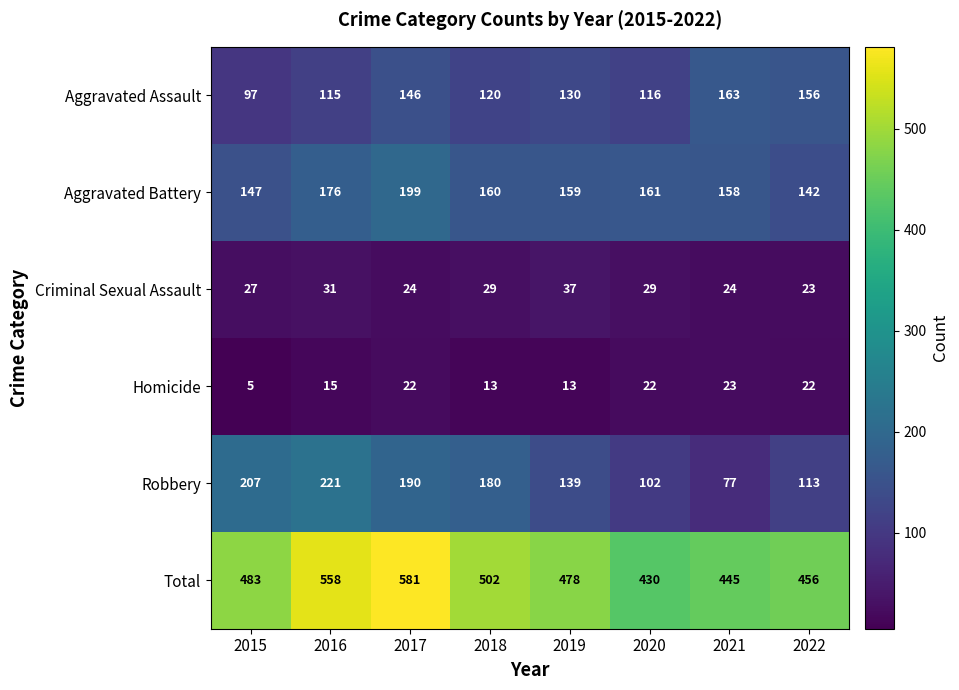

Rank the series at 2020 from highest to lowest value.

Total, Aggravated Battery, Aggravated Assault, Robbery, Criminal Sexual Assault, Homicide